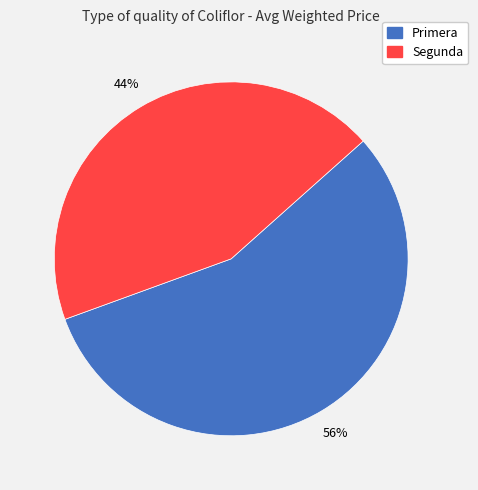

Which slice is the largest?

Primera